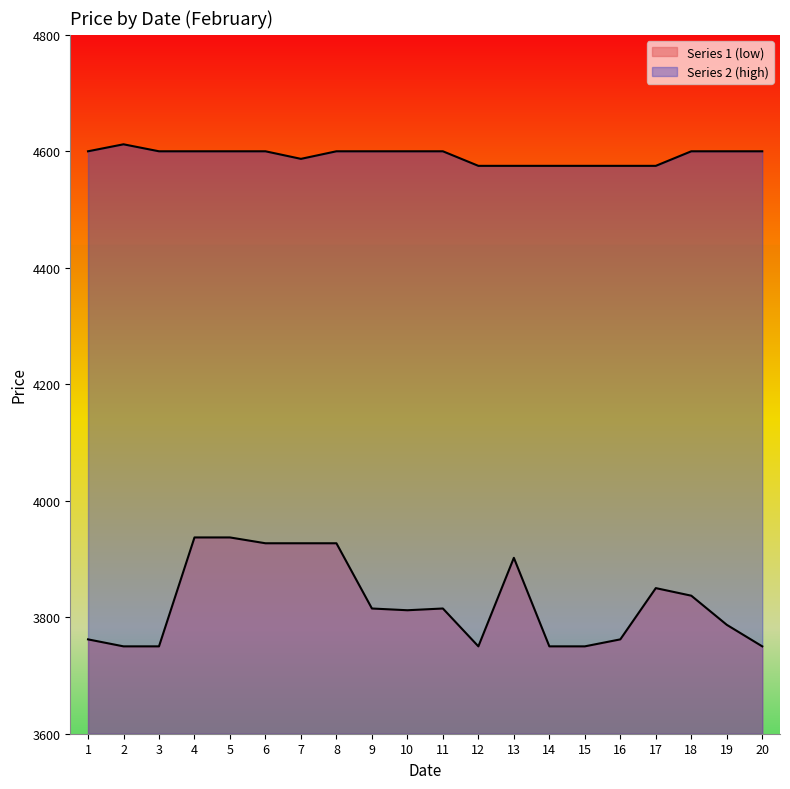

Which series changed the most between 2 and 16?

Series 2 (high)